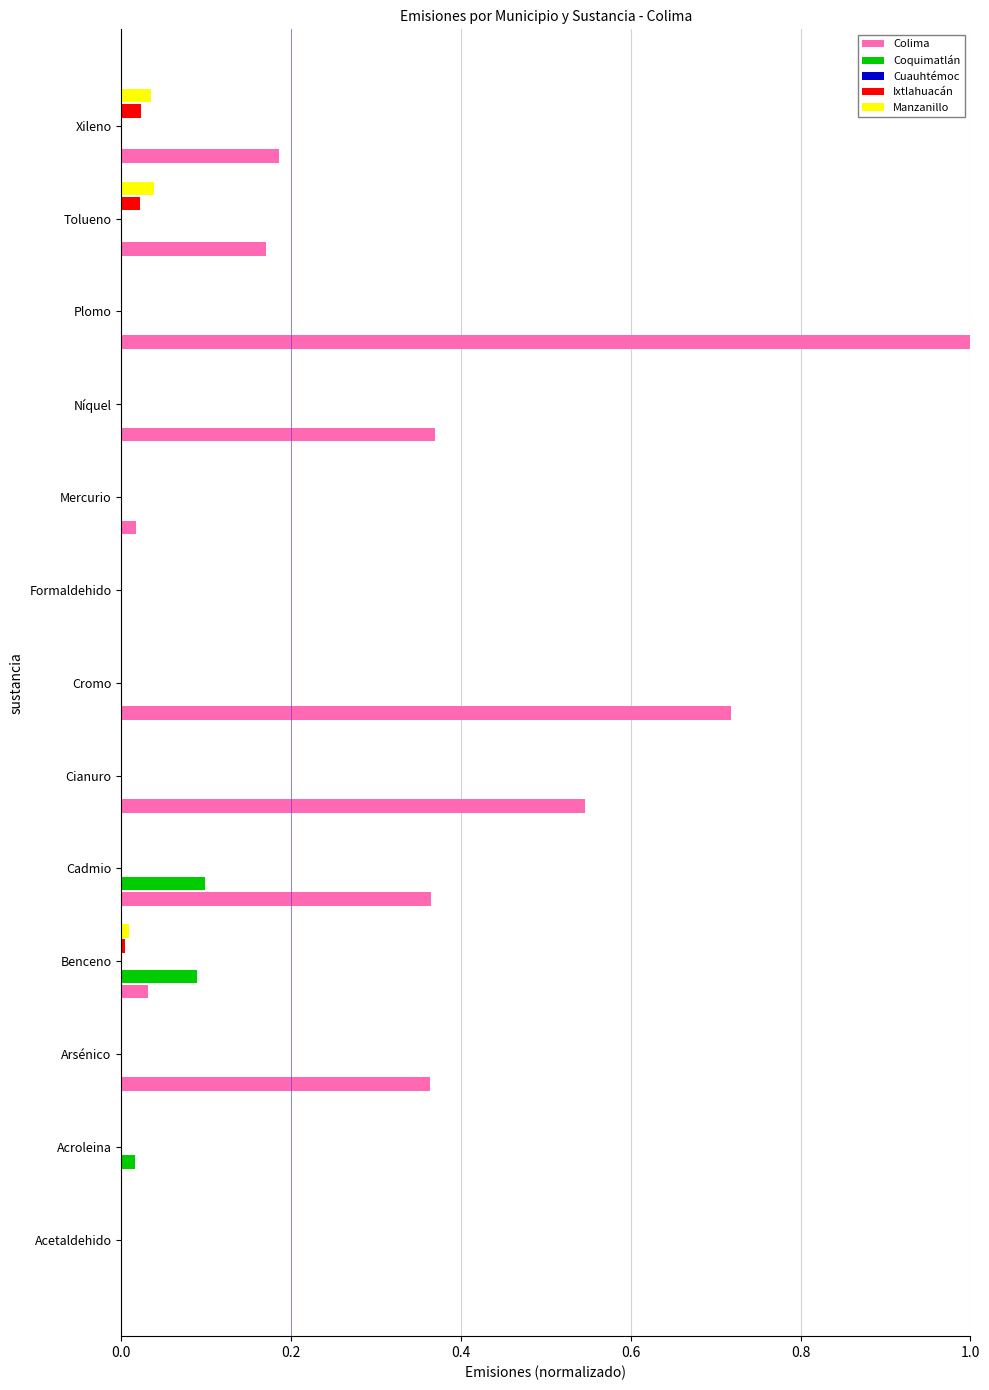

What is the maximum value shown in the chart?

1.0